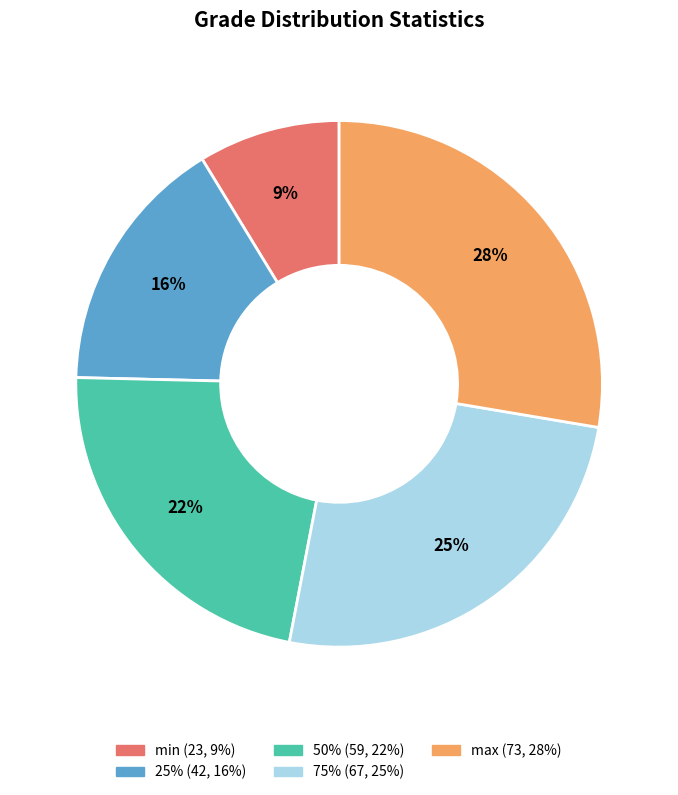

Combined, do 50% and min account for over 50%?

No